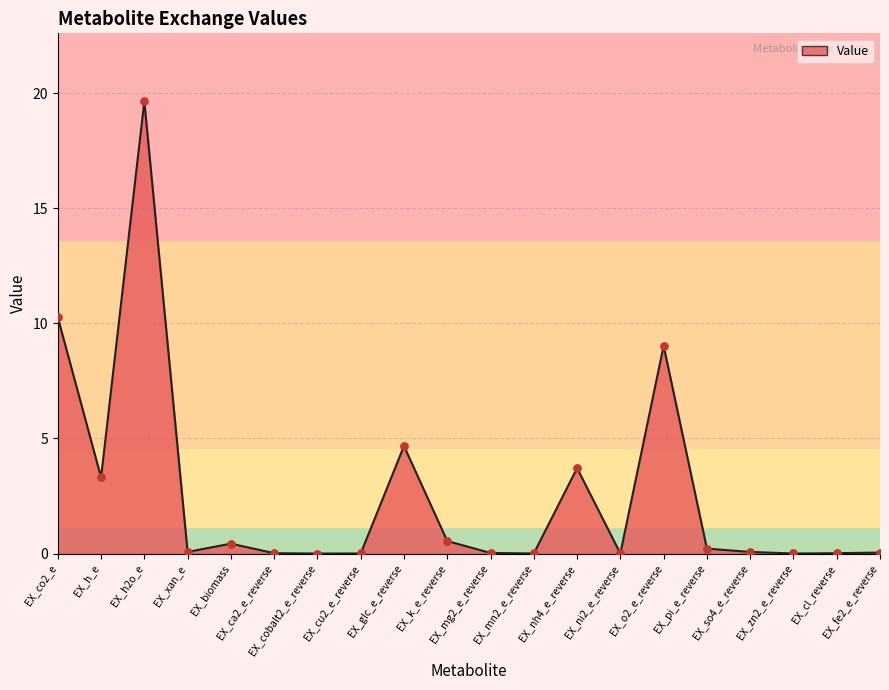

What is the change in value from EX_nh4_e_reverse to EX_o2_e_reverse?

+5.3